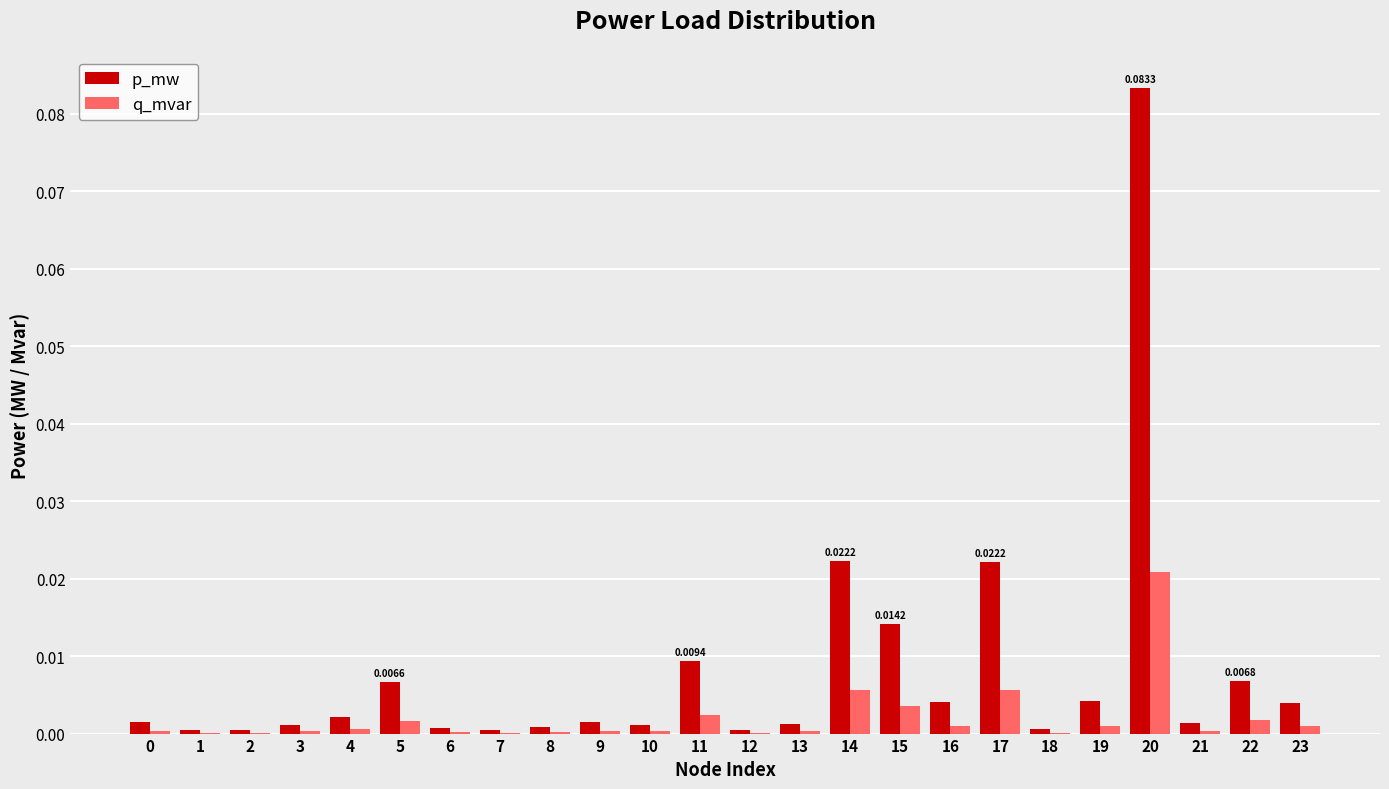

Count the number of data series in this chart.

2